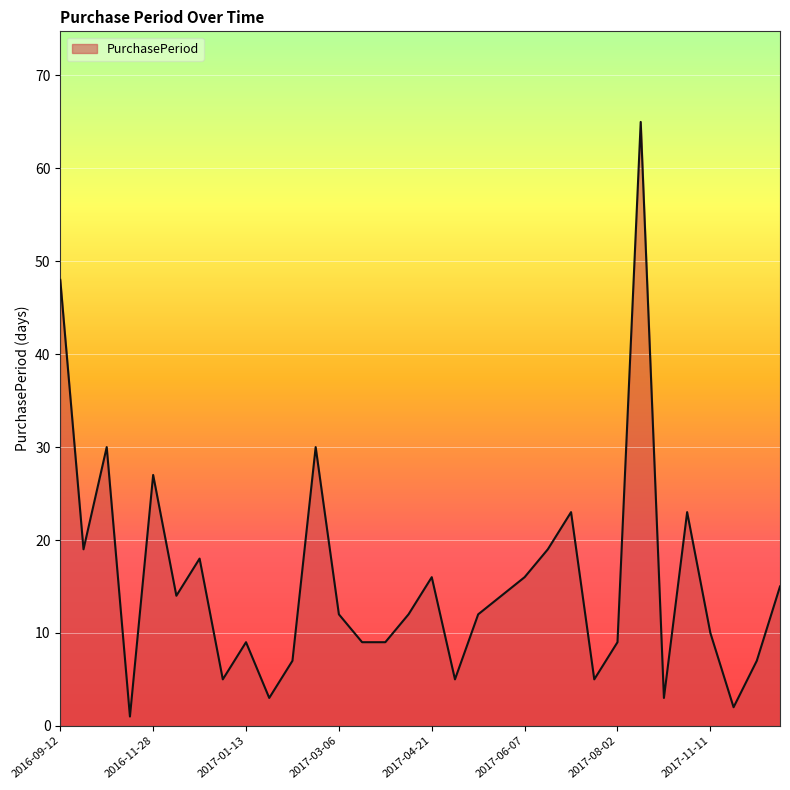

What is the difference between the maximum and minimum values?

64